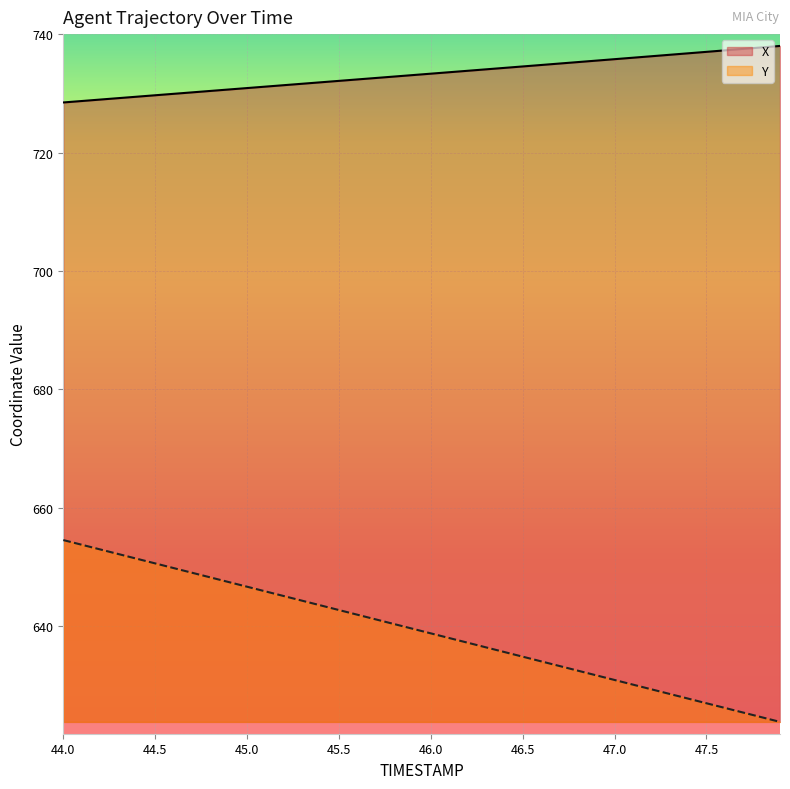

How many categories are shown in the chart?

40